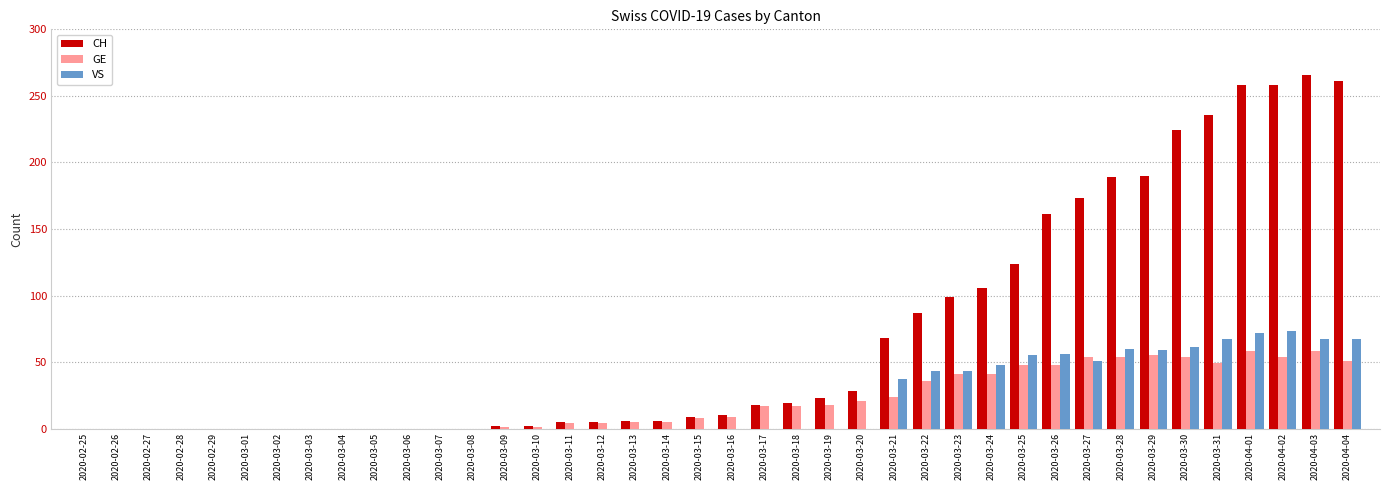

Which series has the largest total across all categories?

CH